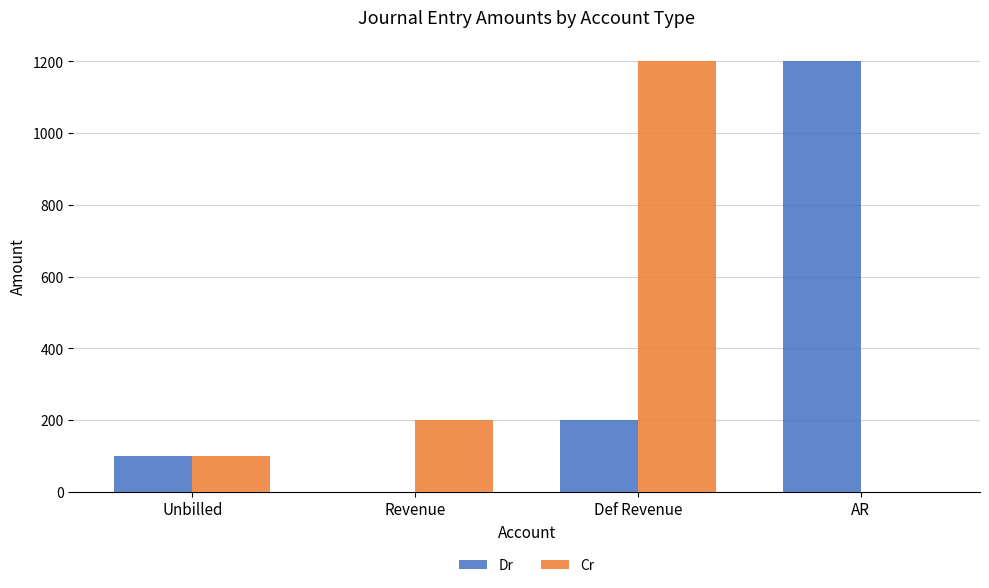

Reading left to right, what are all the values shown in this chart?

Dr: 100	0	200	1200
Cr: 100	200	1200	0